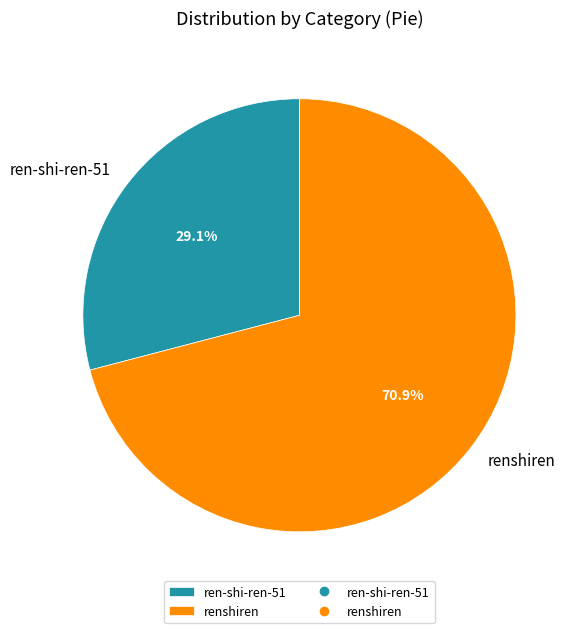

How much of the chart is everything except ren-shi-ren-51?

70.9%